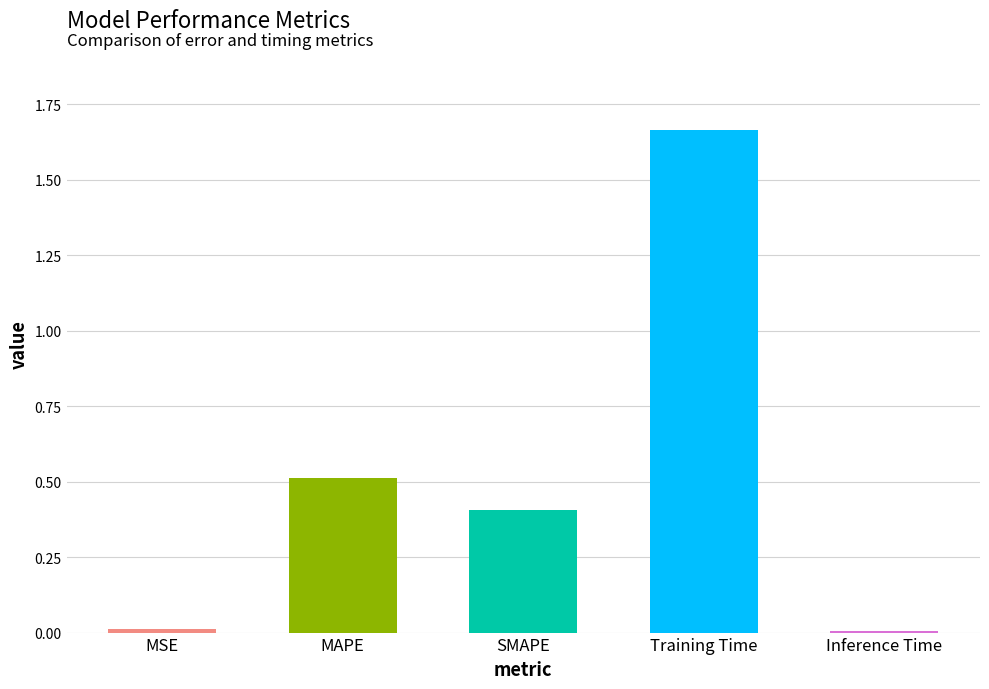

How many bars are there in total?

5